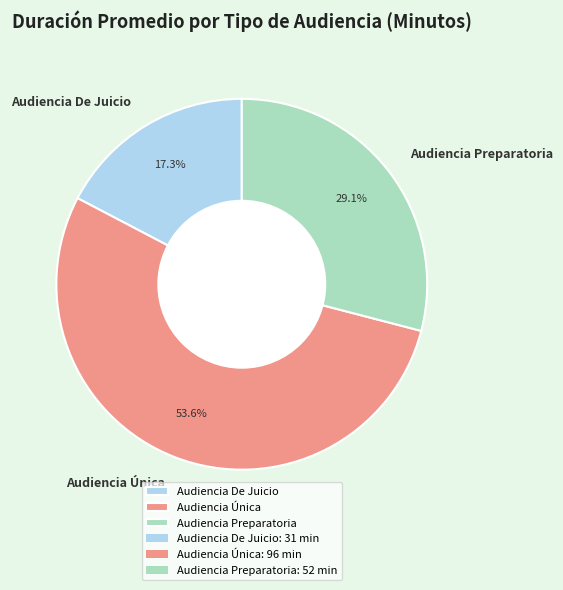

Which slice is the smallest?

Audiencia De Juicio